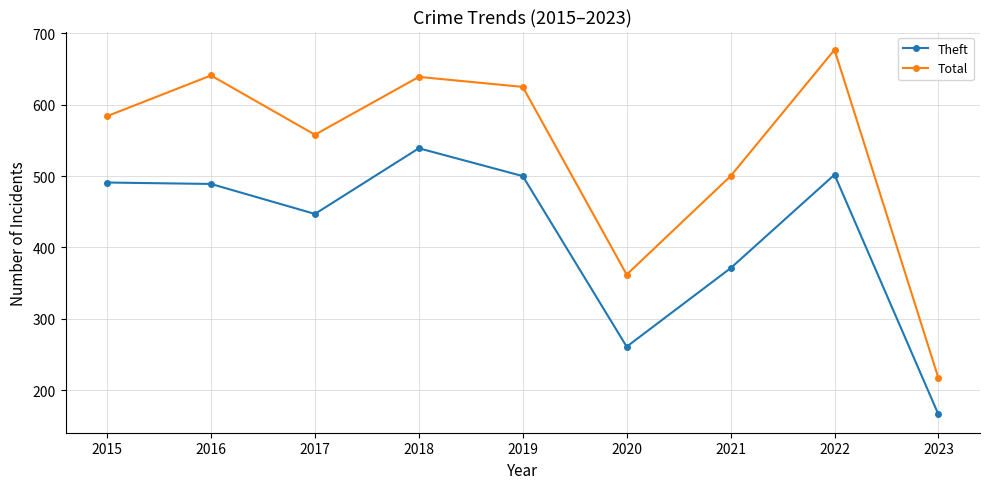

True or false: Theft and Total cross at least once.

False